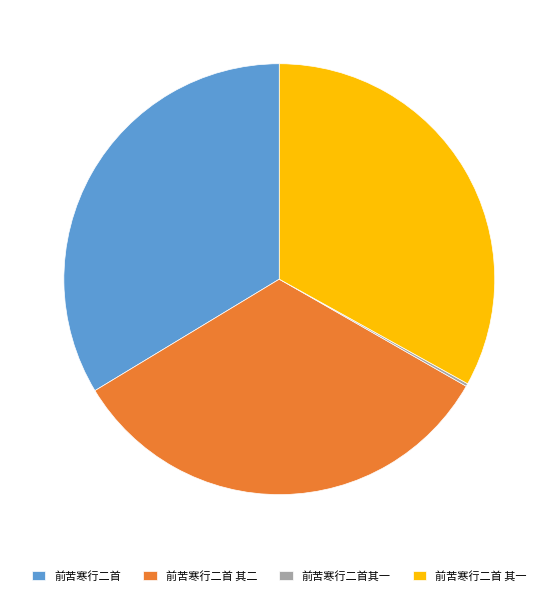

The 前苦寒行二首 slice represents 24% of the pie. True or false?

False